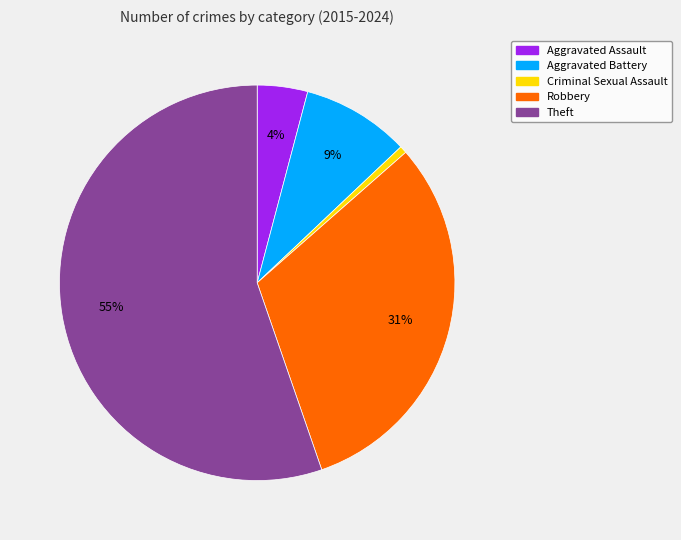

Between Aggravated Battery and Theft, which is larger?

Theft